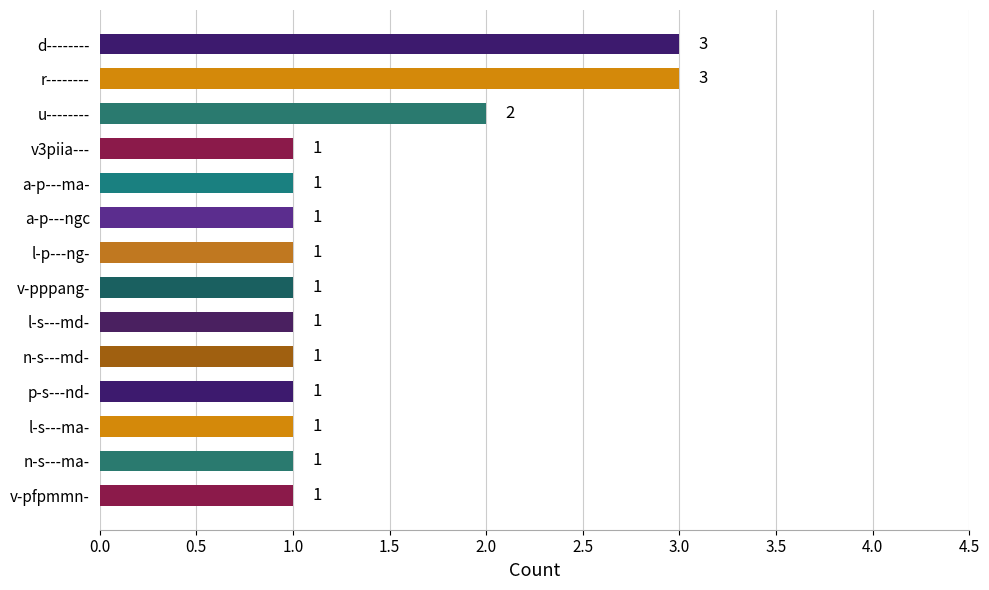

Is it true that the value at v3piia--- is 1?

True